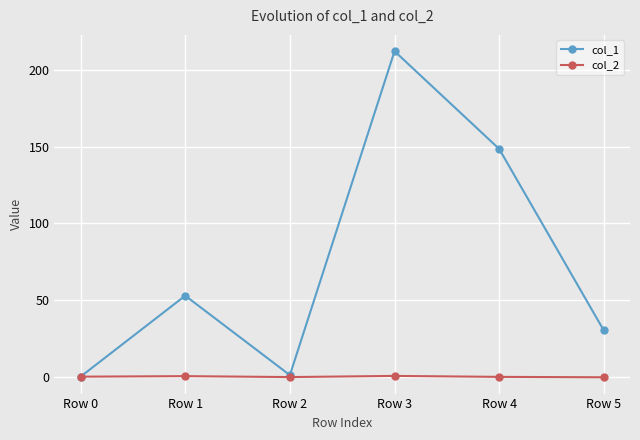

Which series has the widest spread of values?

col_1